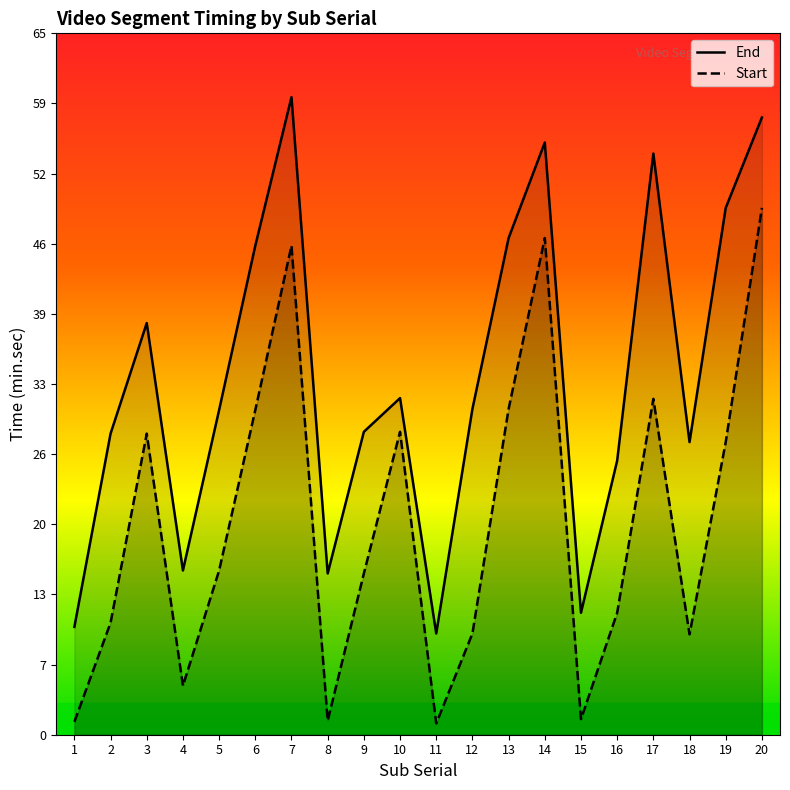

How many distinct data groups are displayed?

2